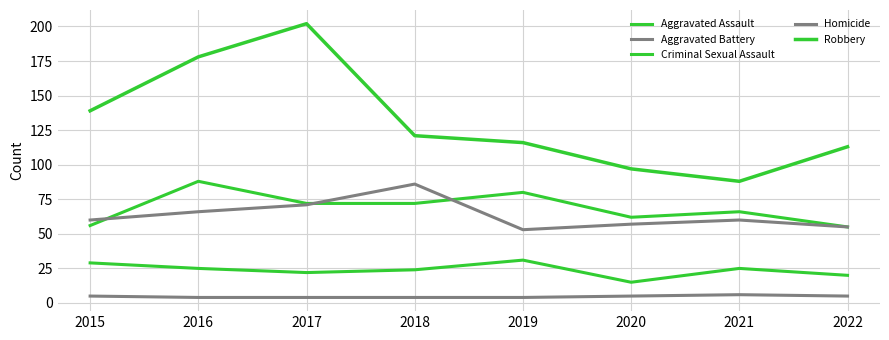

Is the value of Criminal Sexual Assault at 2015 greater than the value of Homicide at 2022?

Yes